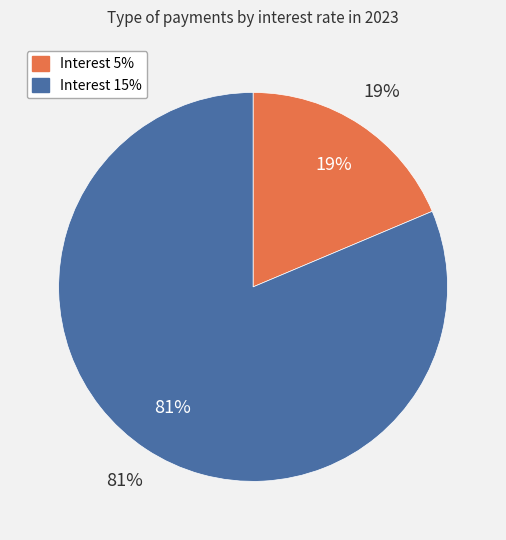

Between 5 and 15, which is larger?

15